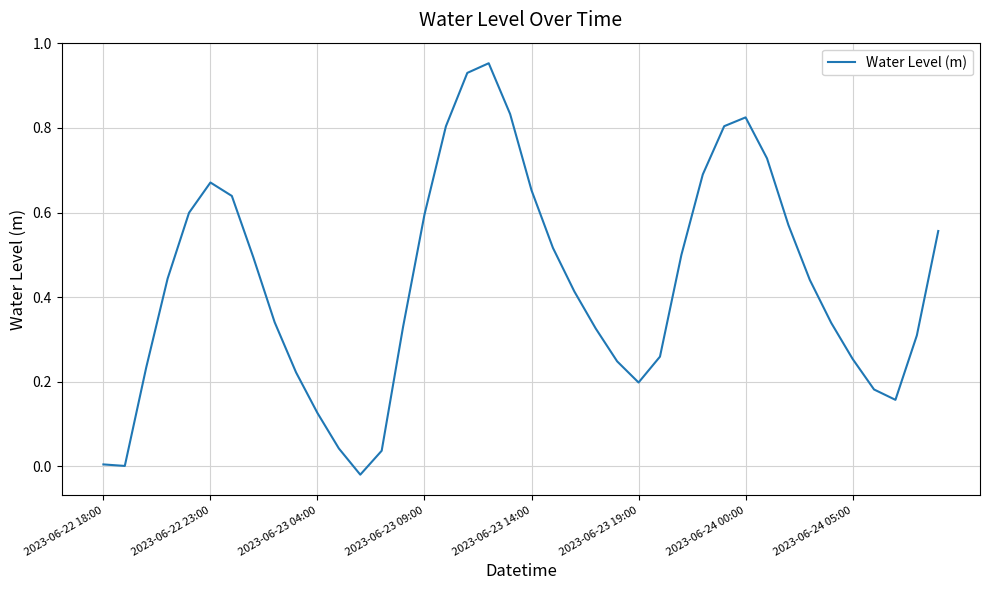

Does the chart have visible grid lines?

Yes